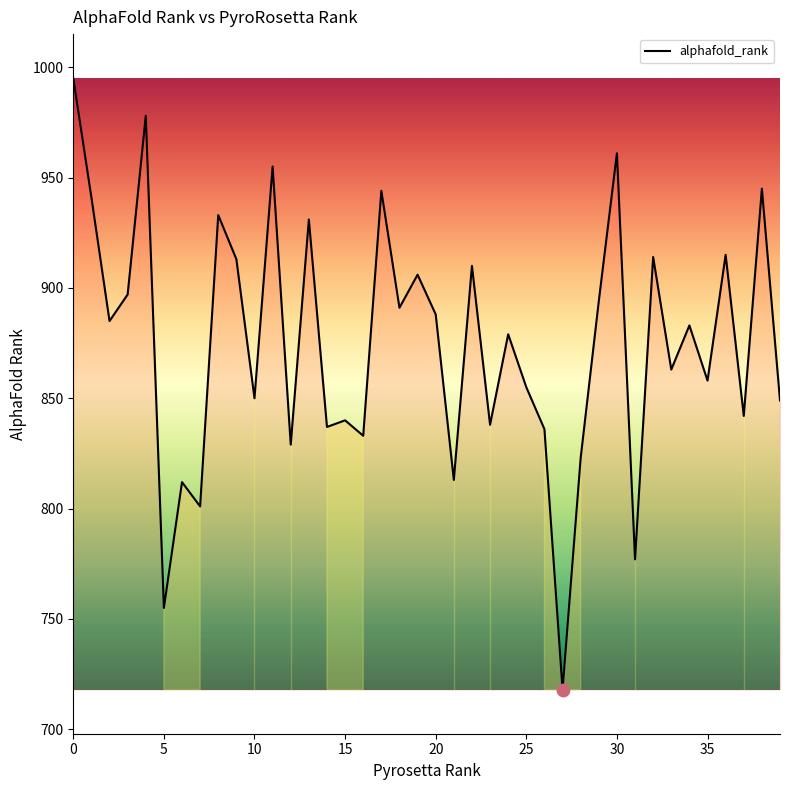

What is the smallest value displayed?

718